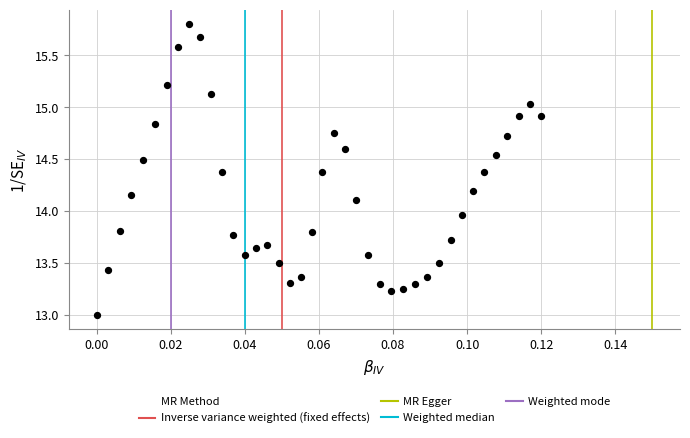

What is the range of Y values (max minus min)?

2.8